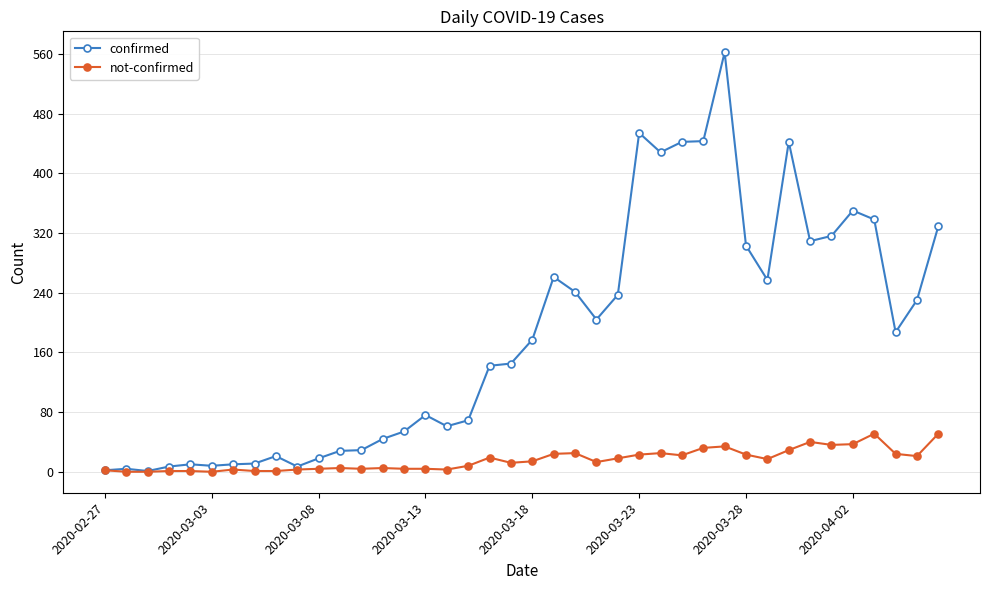

List the series in order of their overall mean, highest first.

confirmed, not-confirmed